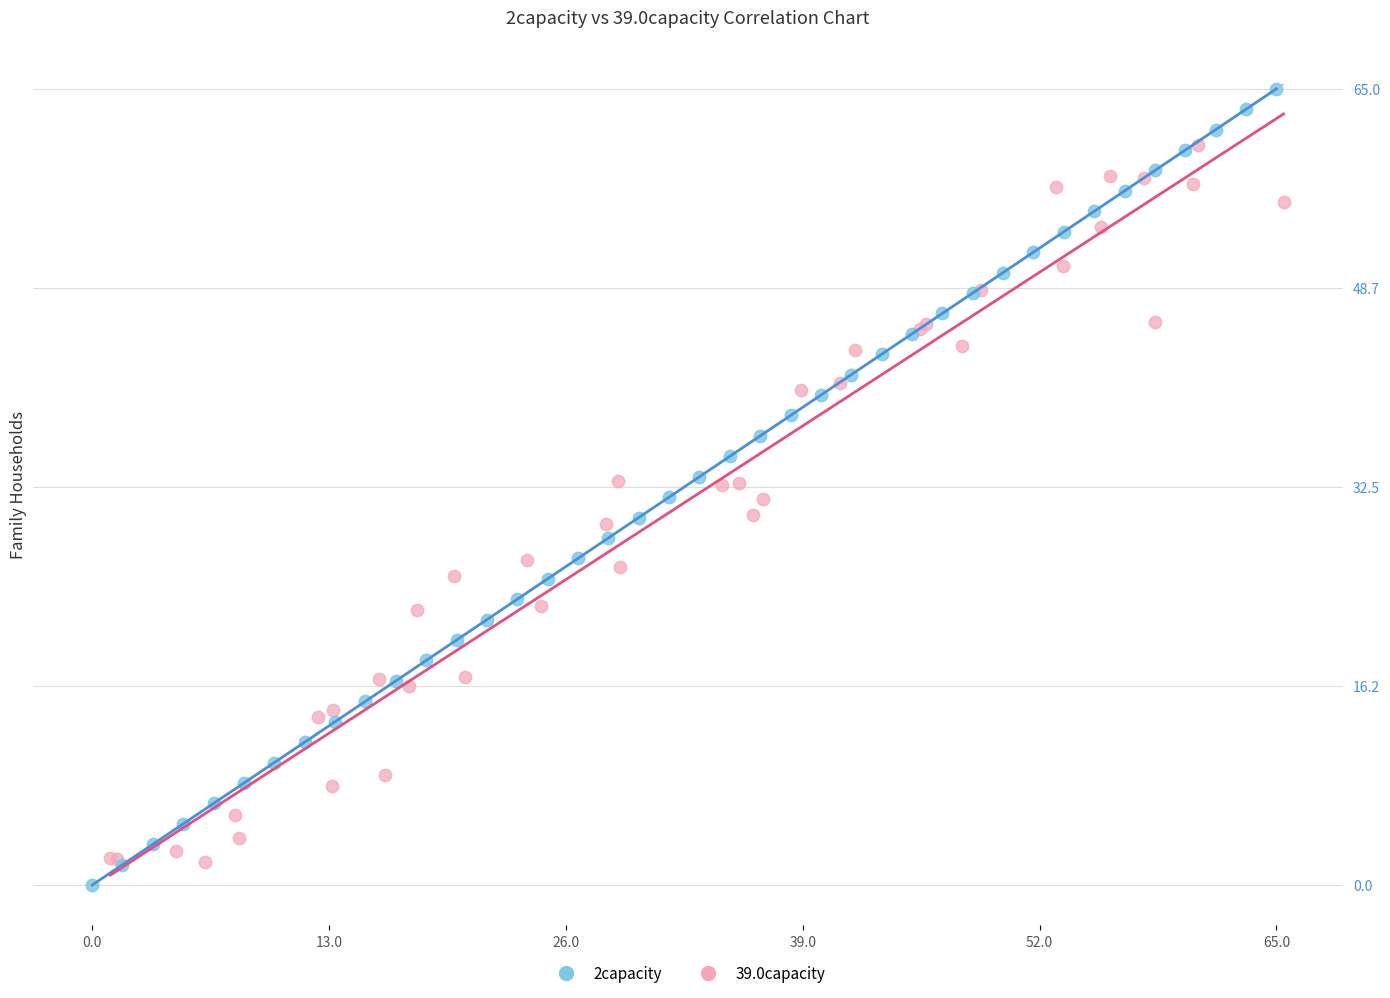

Which series has the widest spread of Y values?

2capacity